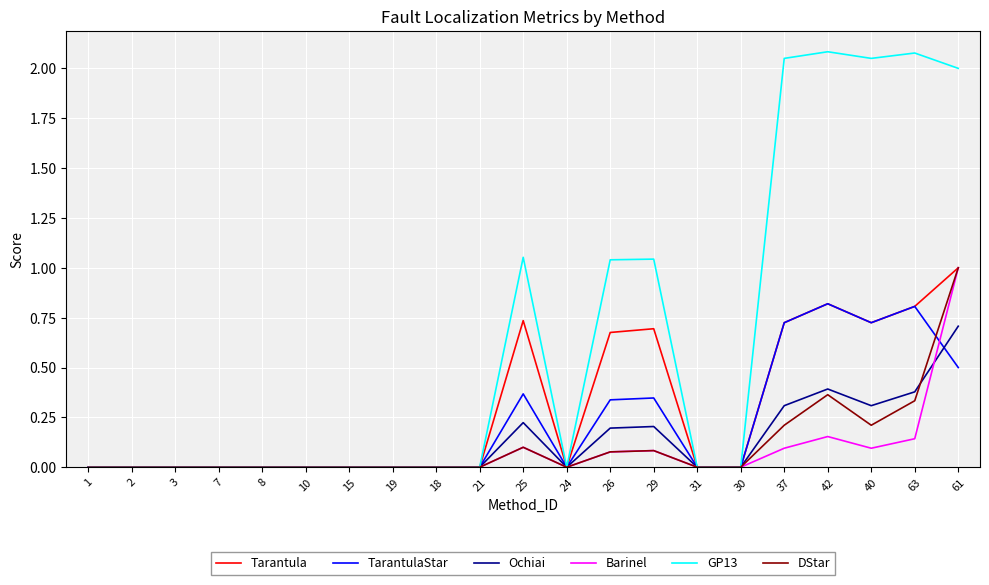

Which series has the largest range (max minus min)?

GP13